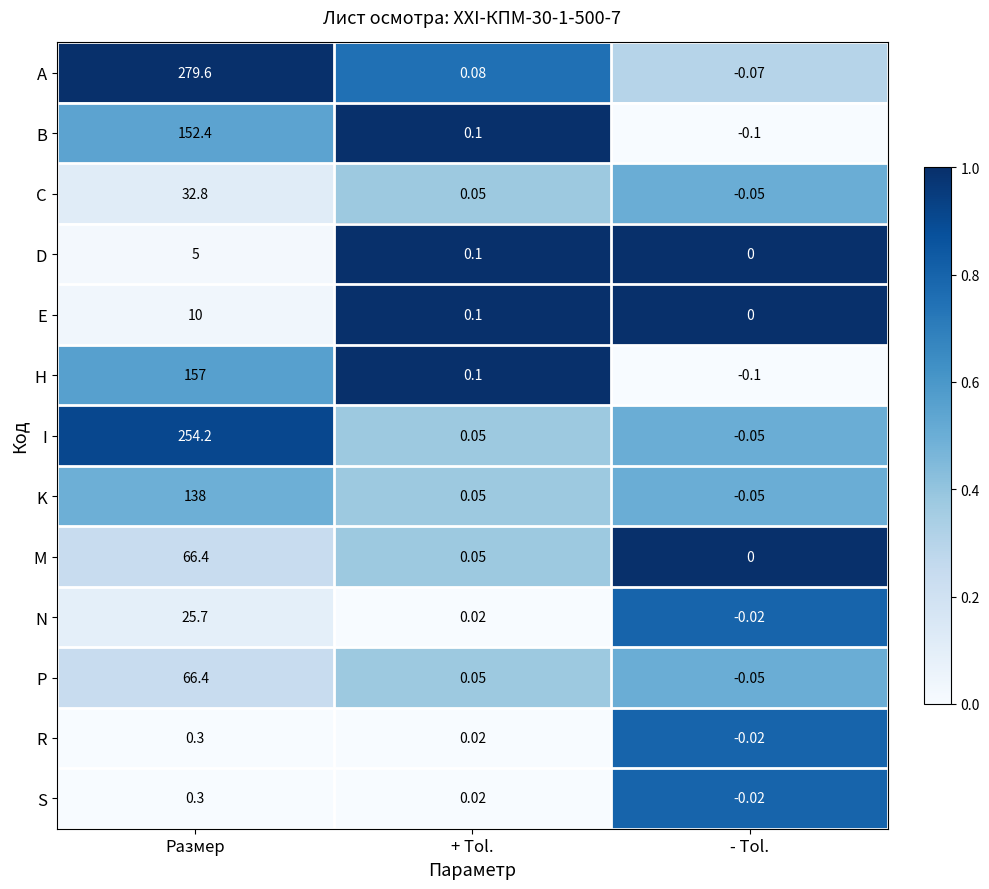

Rank the categories by B value from lowest to highest.

- Tol., + Tol., Размер